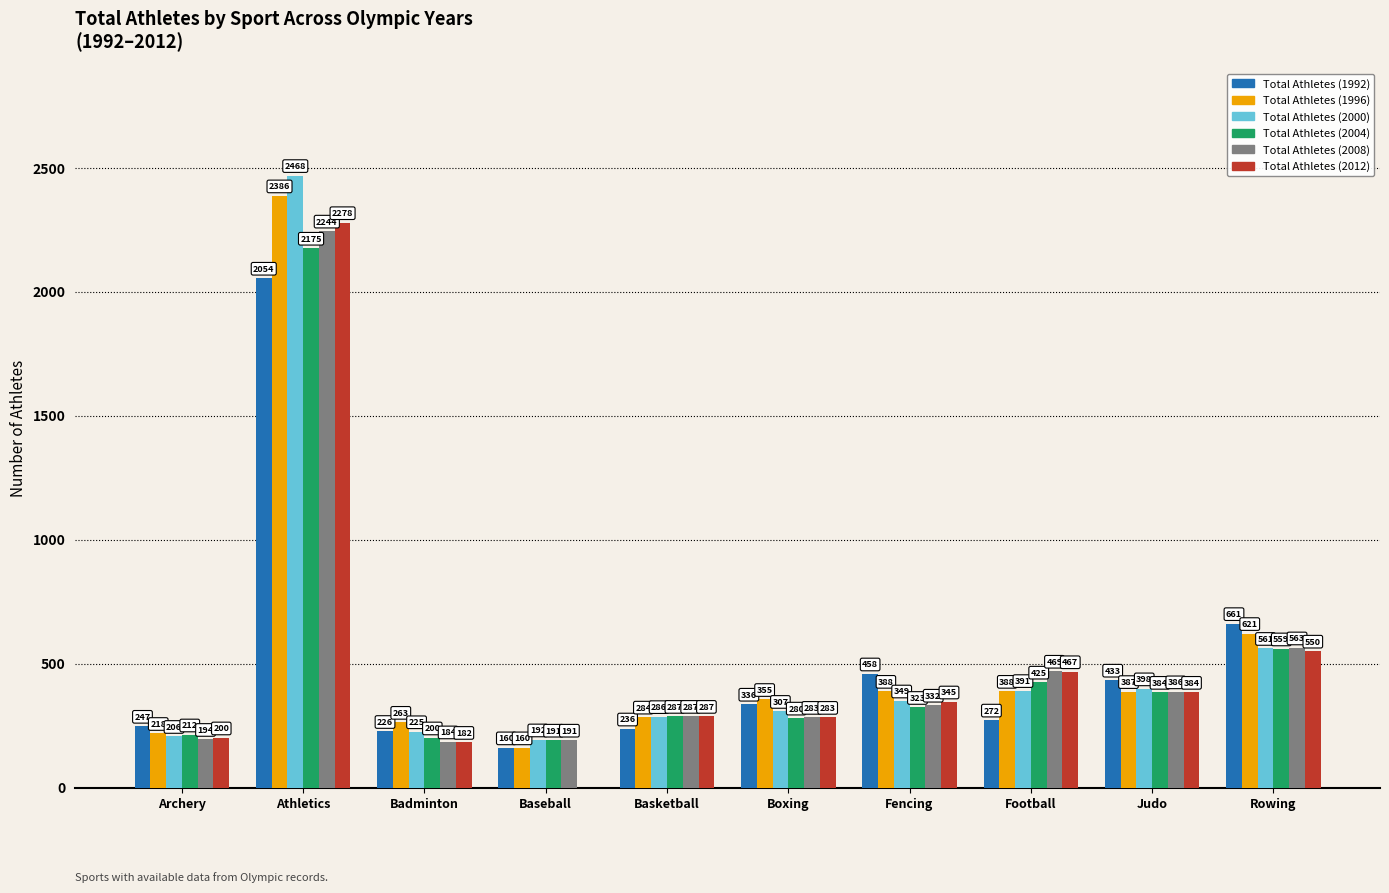

What is the sum of the Total Athletes (1996) values at Boxing and Athletics?

2741